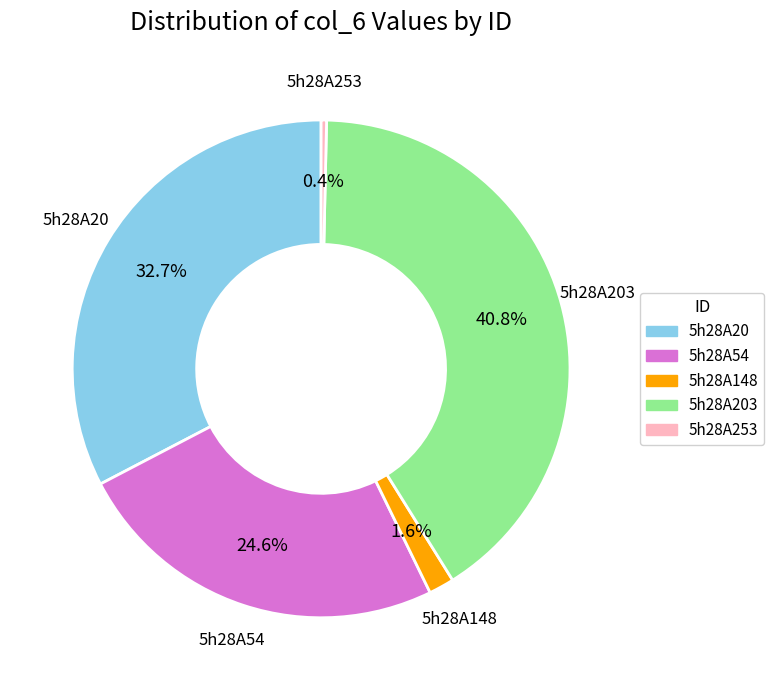

Is there a majority slice in this chart?

No